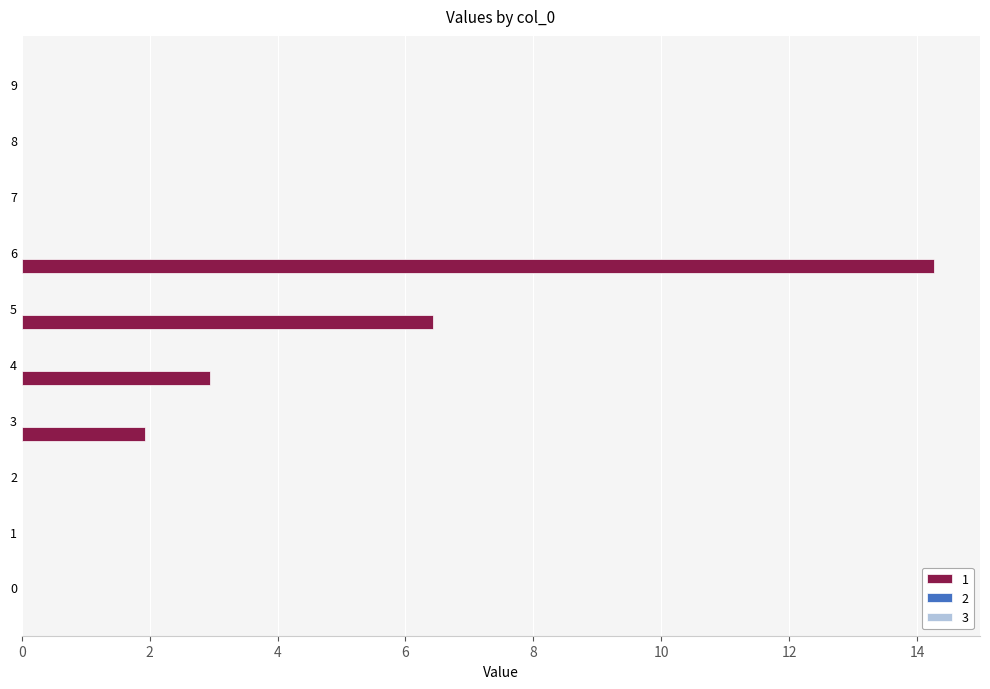

True or false: the data shows -4.7 at 7.

False